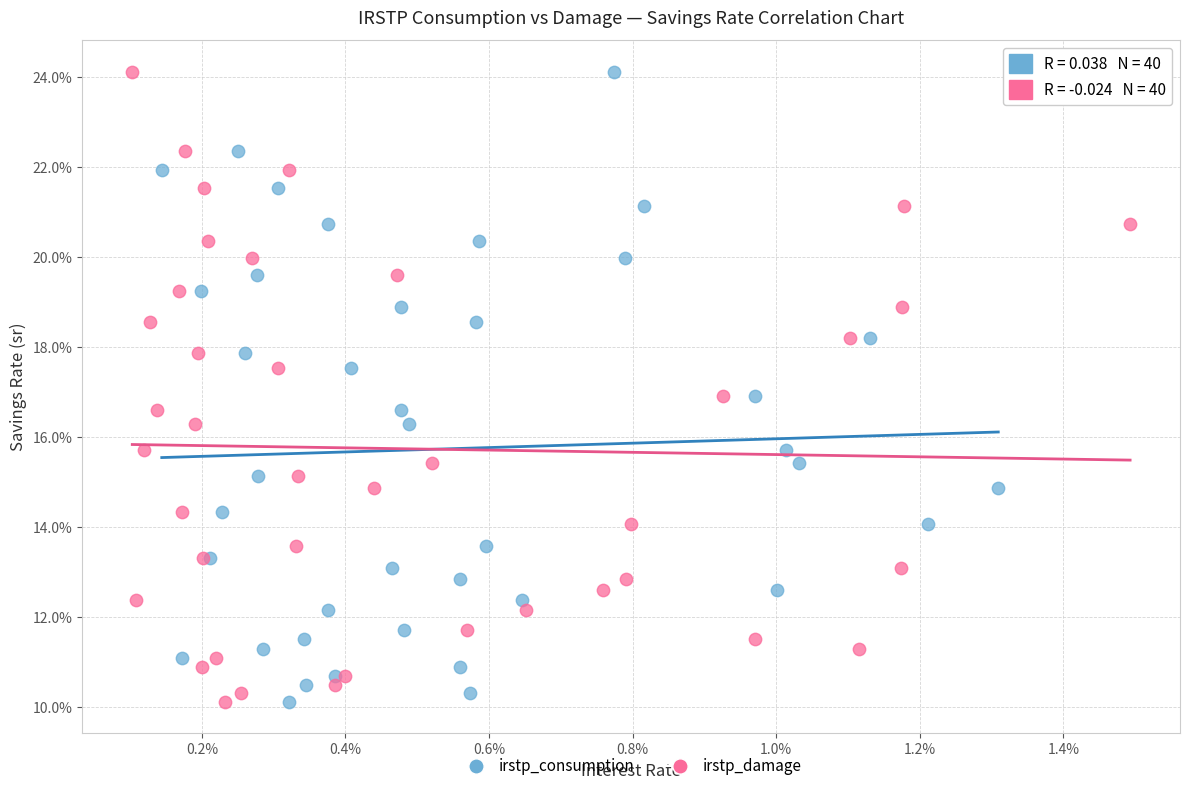

What are all the series names shown in the legend?

irstp_consumption, irstp_damage